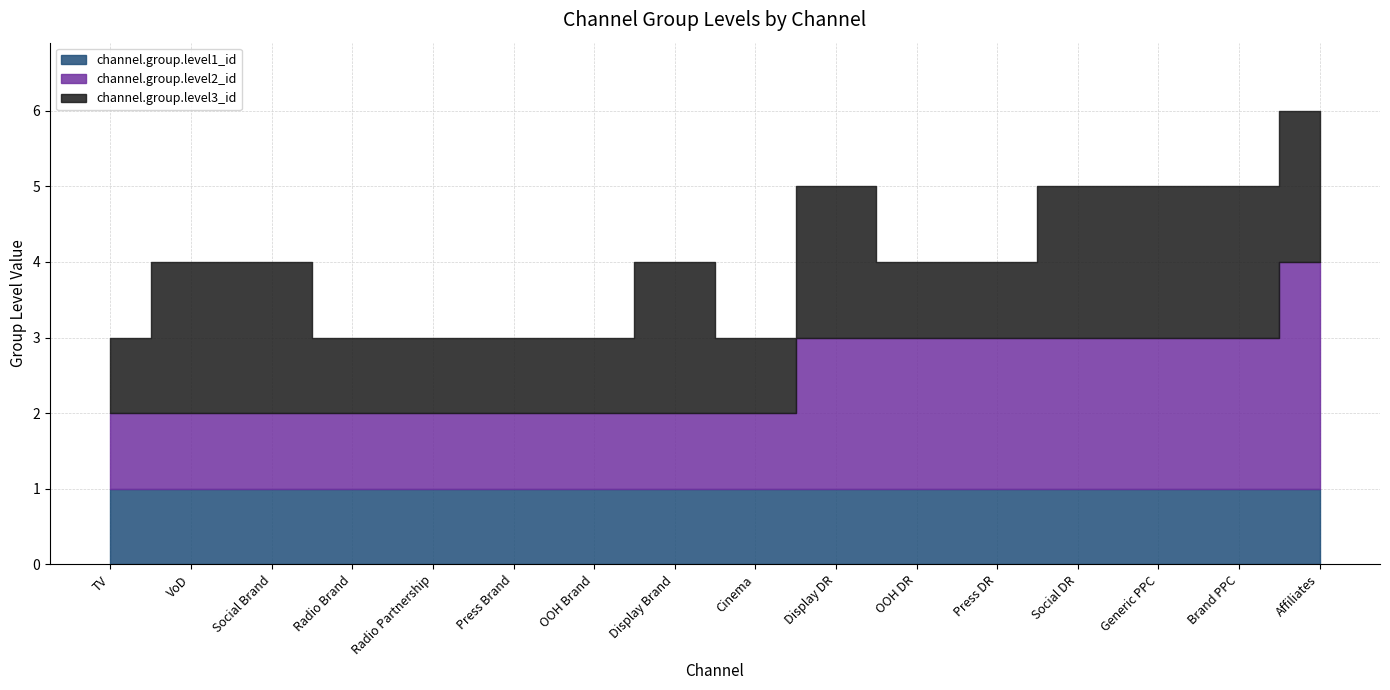

Where is channel.group.level1_id nearest to the value 1?

TV